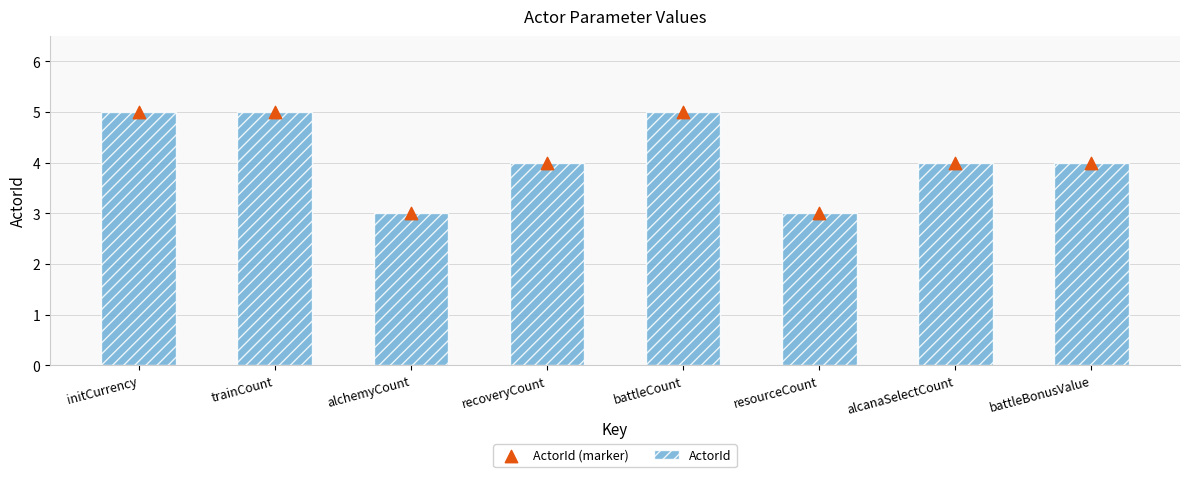

Is the value of ActorId (marker) at battleBonusValue greater than the value of ActorId at battleCount?

No